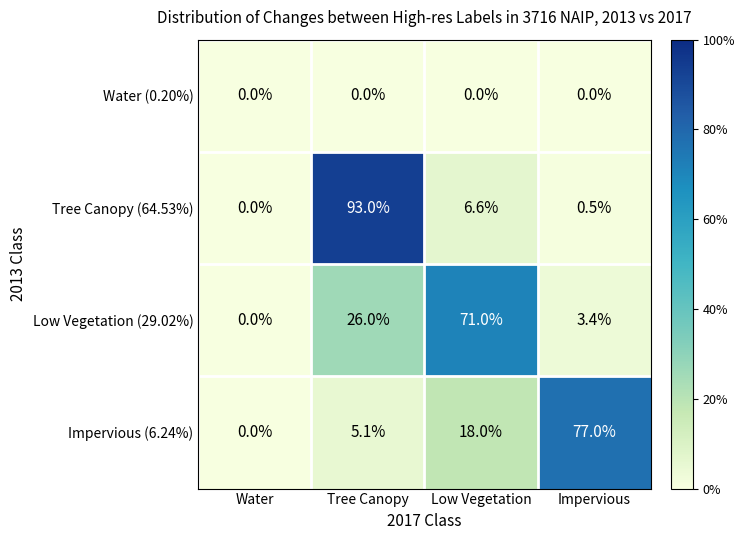

Rank the series by their maximum value, from highest to lowest.

Tree Canopy (64.53%), Impervious (6.24%), Low Vegetation (29.02%), Water (0.20%)